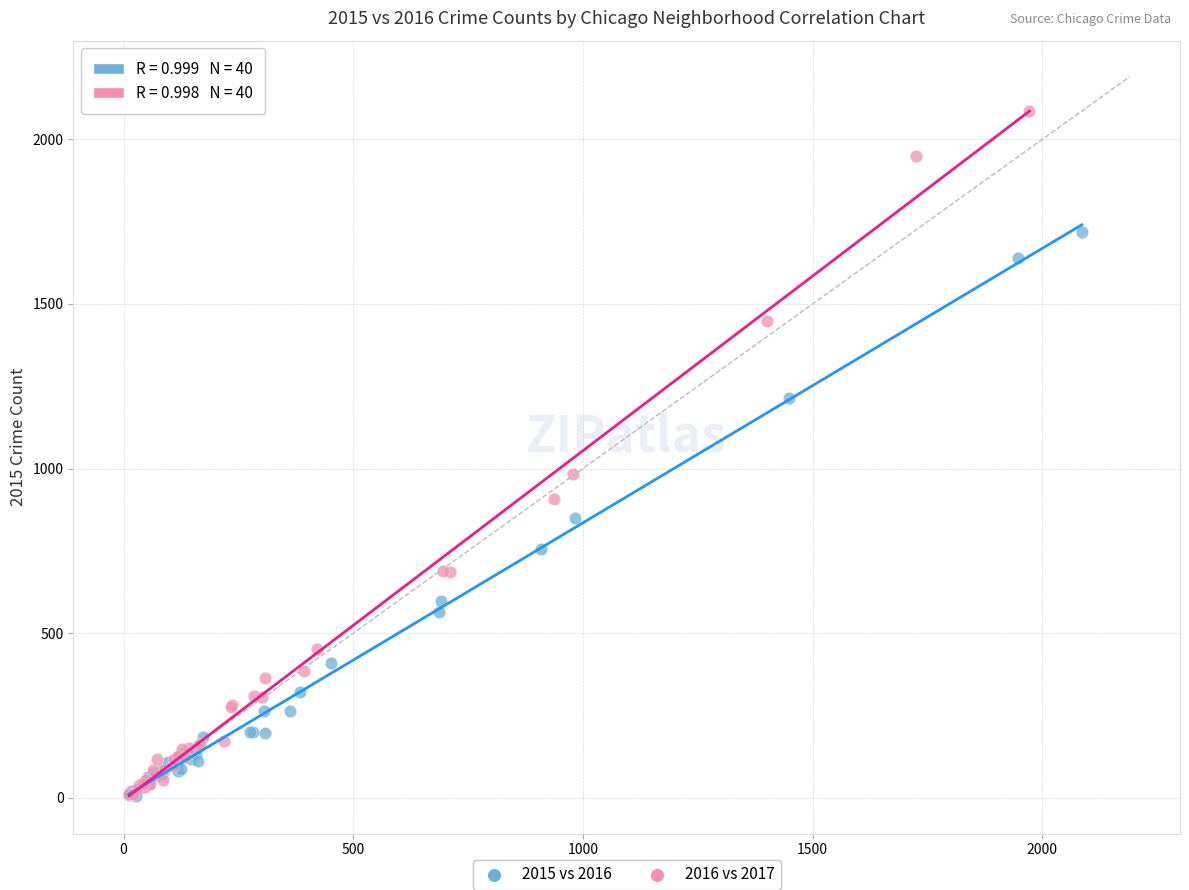

What are all the series names shown in the legend?

2015 vs 2016, 2016 vs 2017